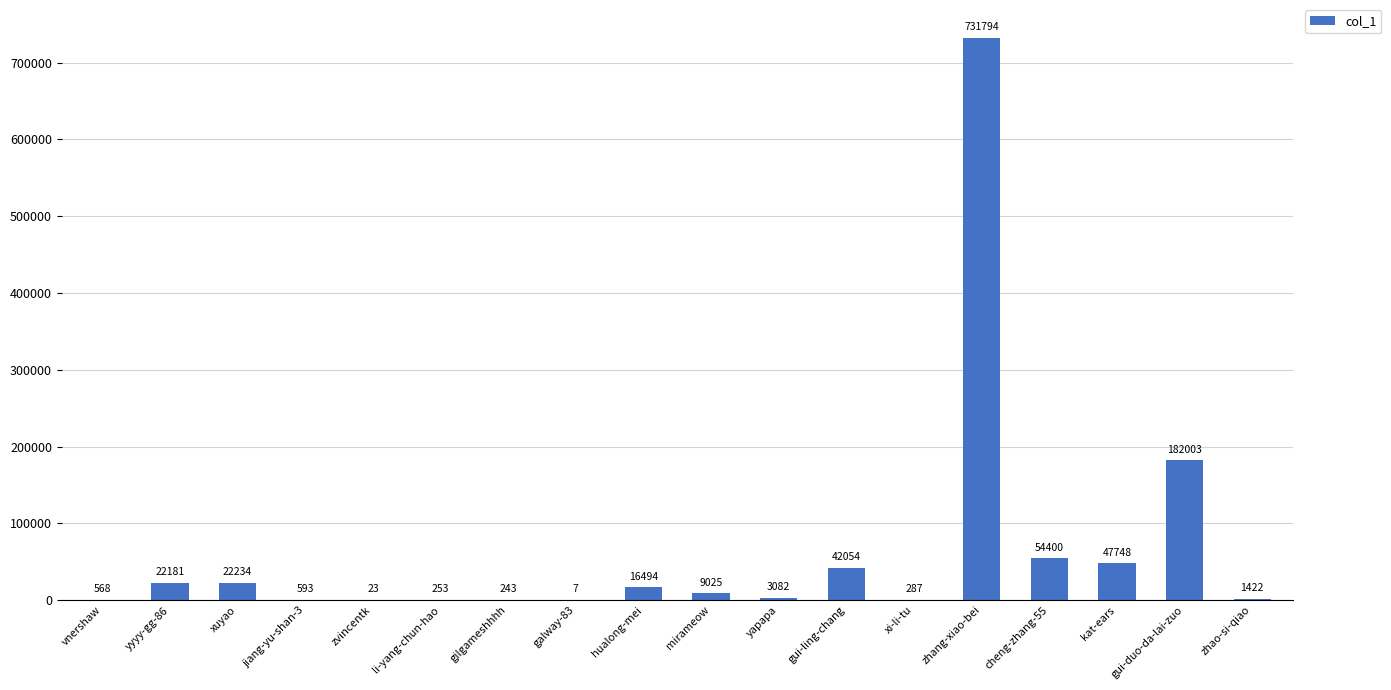

At which label does the data first exceed 9025?

yyyy-gg-86